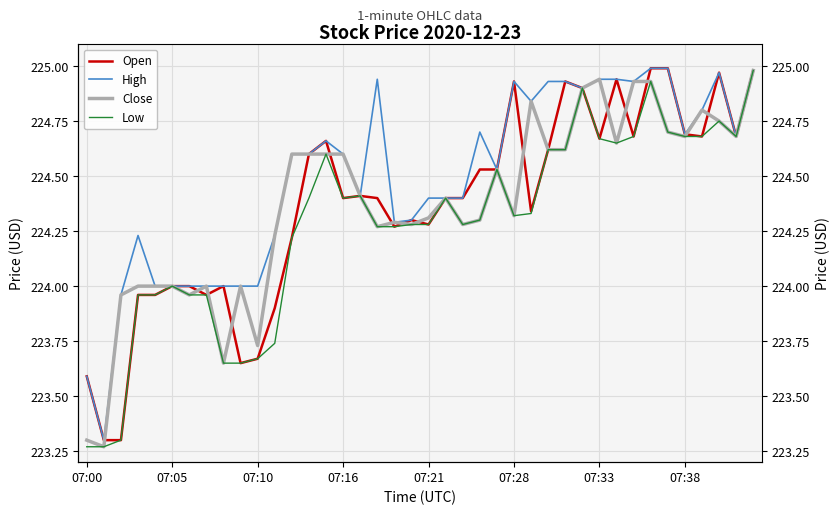

After their last crossing, which series has the higher values: Close or Open?

Open